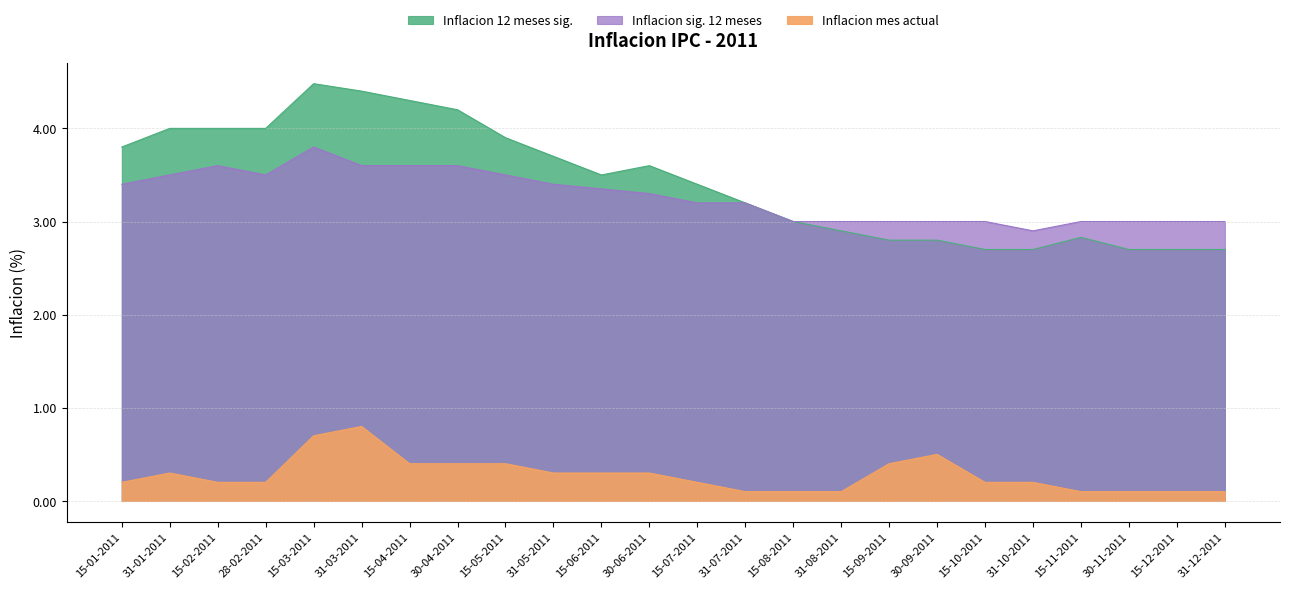

Where is Inflacion sig. 12 meses nearest to the value 3?

15-08-2011